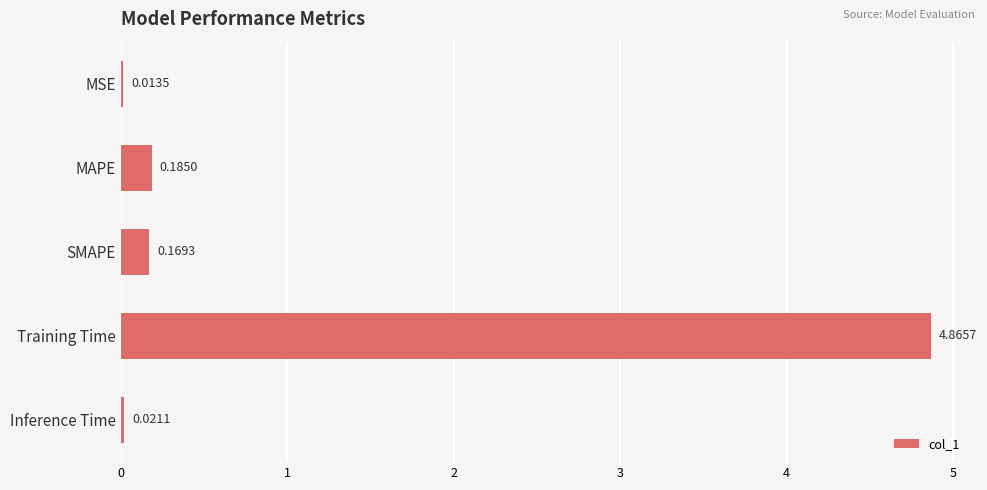

Are the bars grouped side by side (vs. stacked)?

No